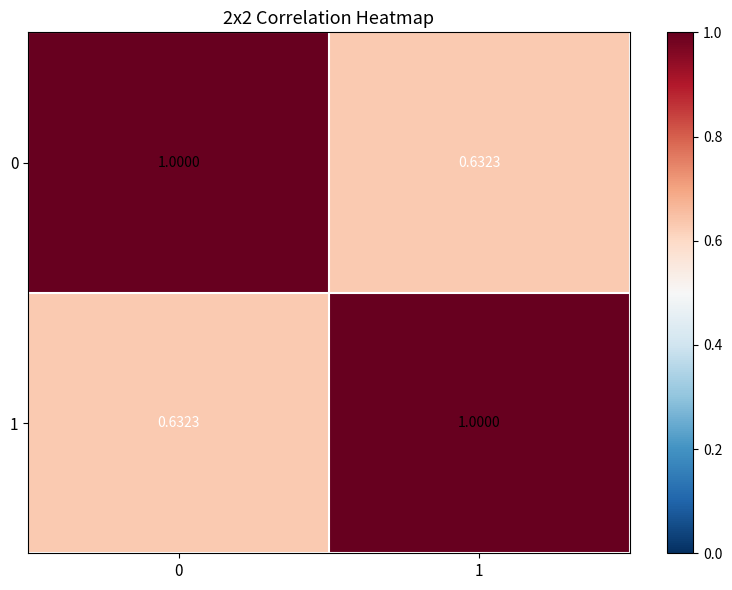

What is the difference between the highest and lowest values at 0?

0.4